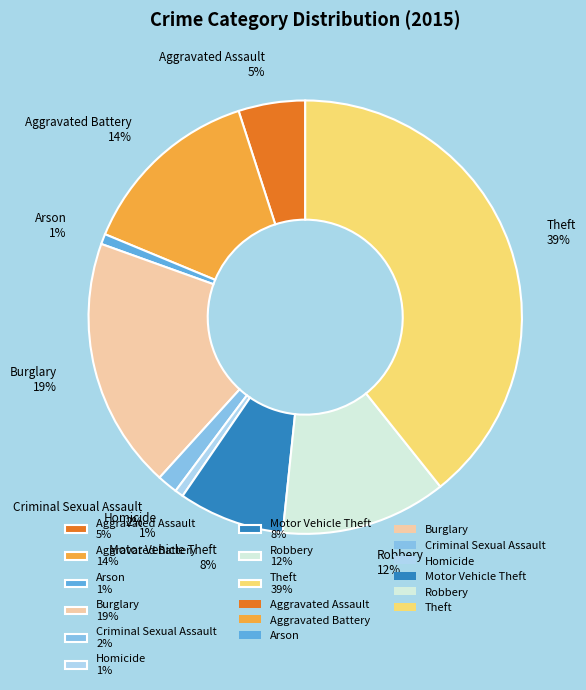

Is Criminal Sexual Assault the majority of the pie?

No